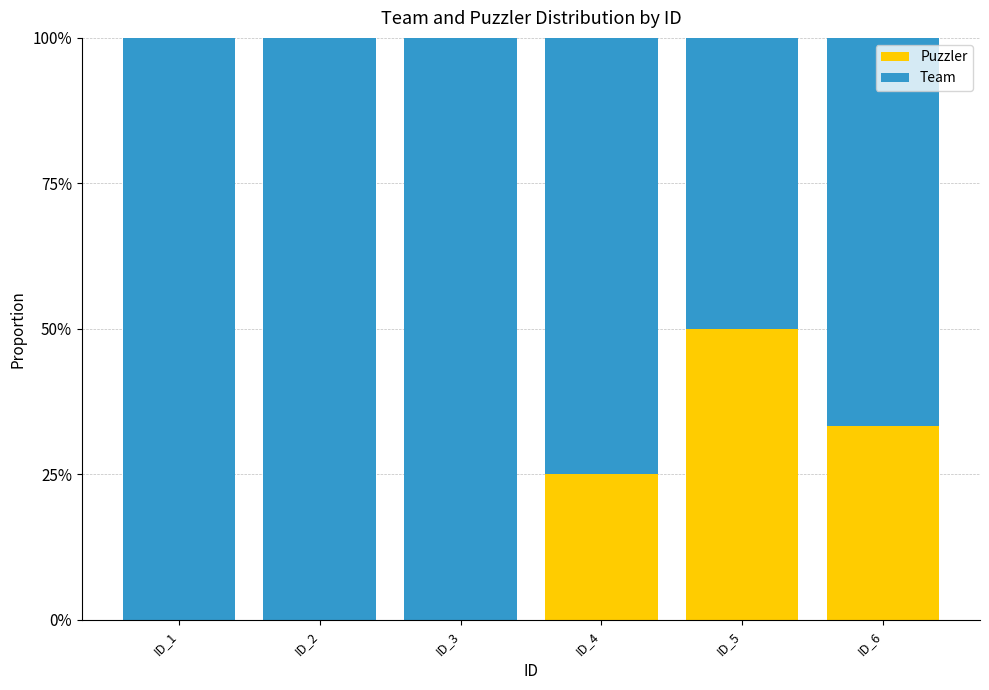

What are all the series names shown in the legend?

Puzzler, Team